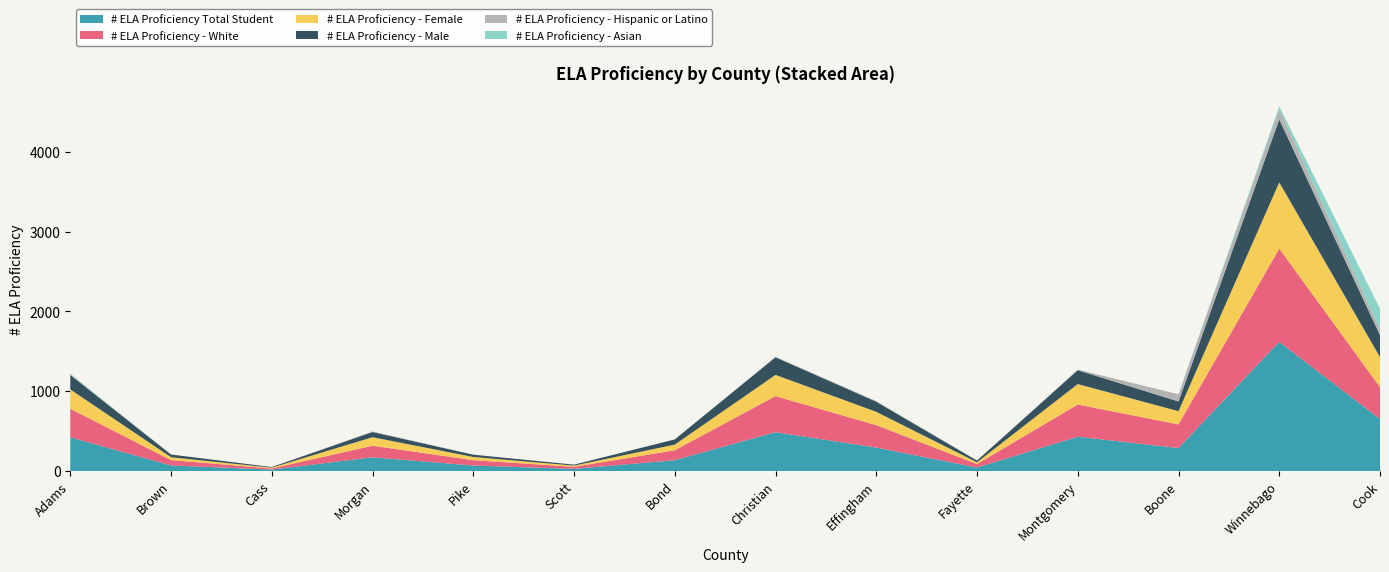

Reading left to right, what are all the values shown in this chart?

# ELA Proficiency Total Student: 423	70	18	172	69	27	136	487	294	44	430	288	1619	652
# ELA Proficiency - White: 358	67	14	145	67	26	124	452	281	43	404	296	1169	399
# ELA Proficiency - Female: 242	36	10	107	40	15	71	266	167	22	256	166	830	377
# ELA Proficiency - Male: 181	34	8	65	29	12	65	221	127	22	174	122	789	275
# ELA Proficiency - Hispanic or Latino: 10	0	0	7	0	0	0	6	8	0	8	90	128	74
# ELA Proficiency - Asian: 8	0	0	0	0	0	0	0	0	0	0	0	36	256